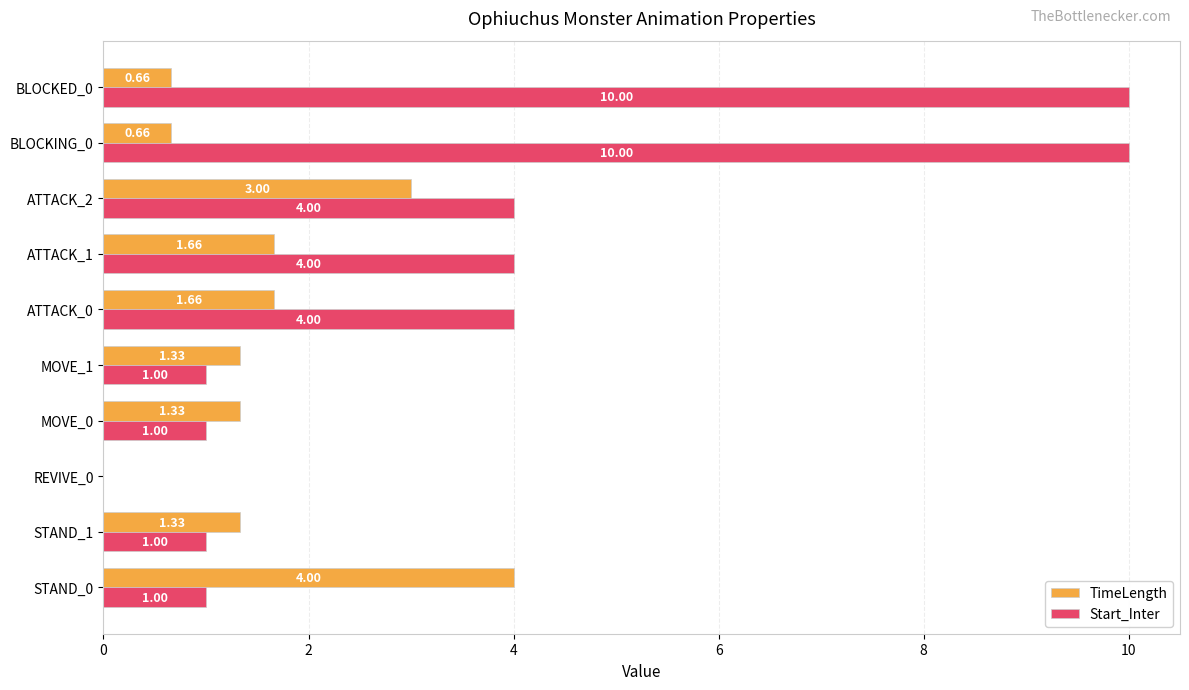

What is the sum of the Start_Inter values at BLOCKED_0 and STAND_0?

11.0